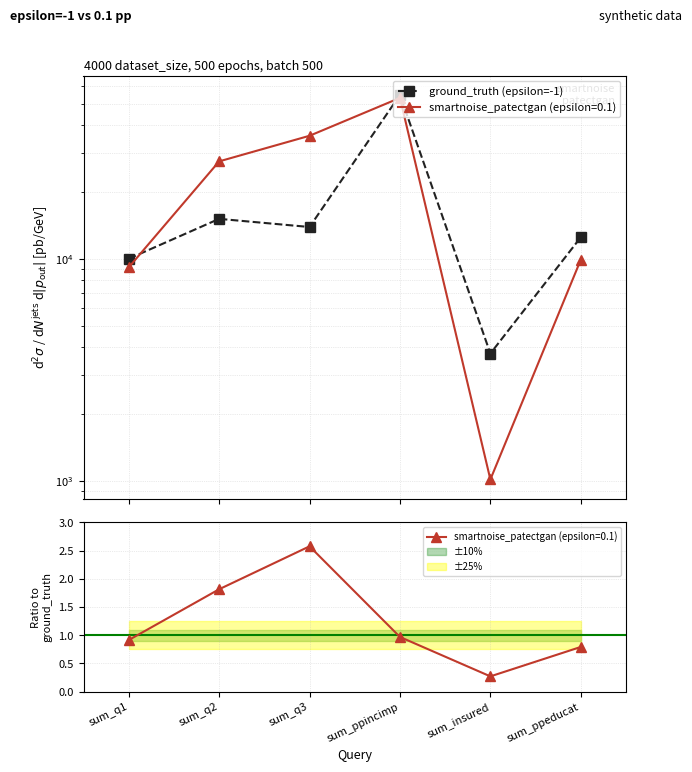

The chart shows a value of 13897 at sum_q3. True or false?

True